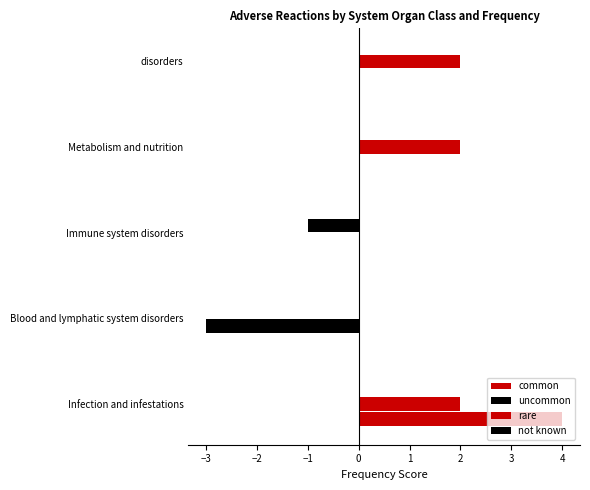

List the series in order of their overall mean, lowest first.

uncommon, not known, common, rare